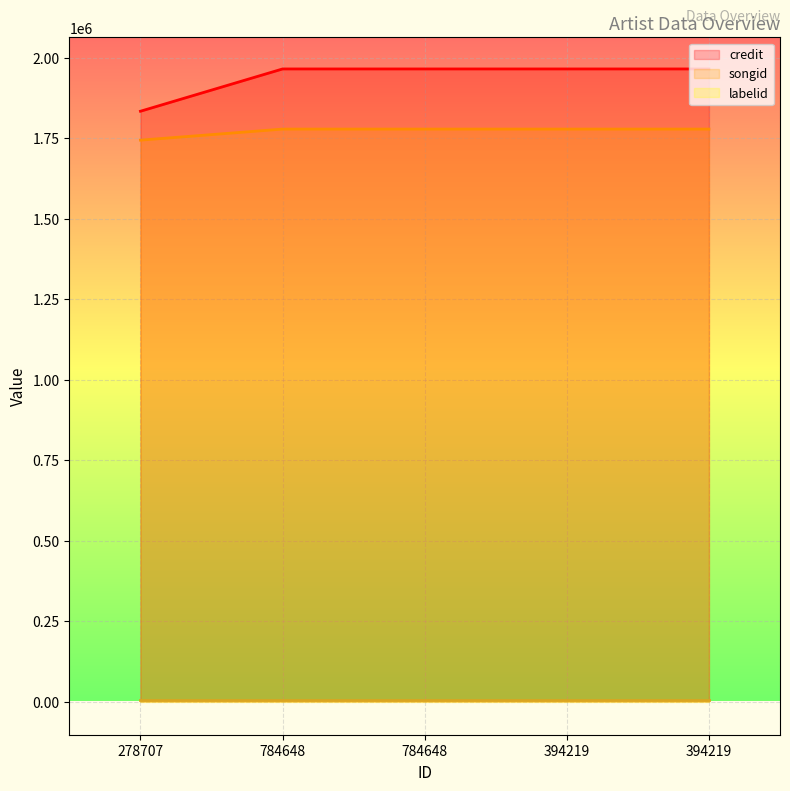

At which category is the sum across all series the highest?

784648